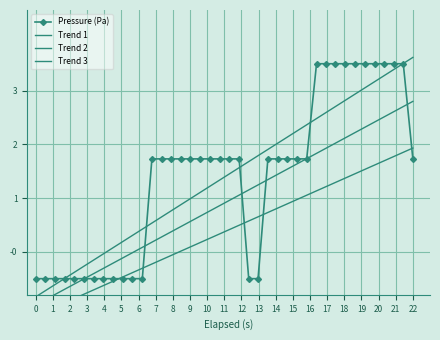

What is the value of the Trend 3 point at the 3rd from the left?

-1.0